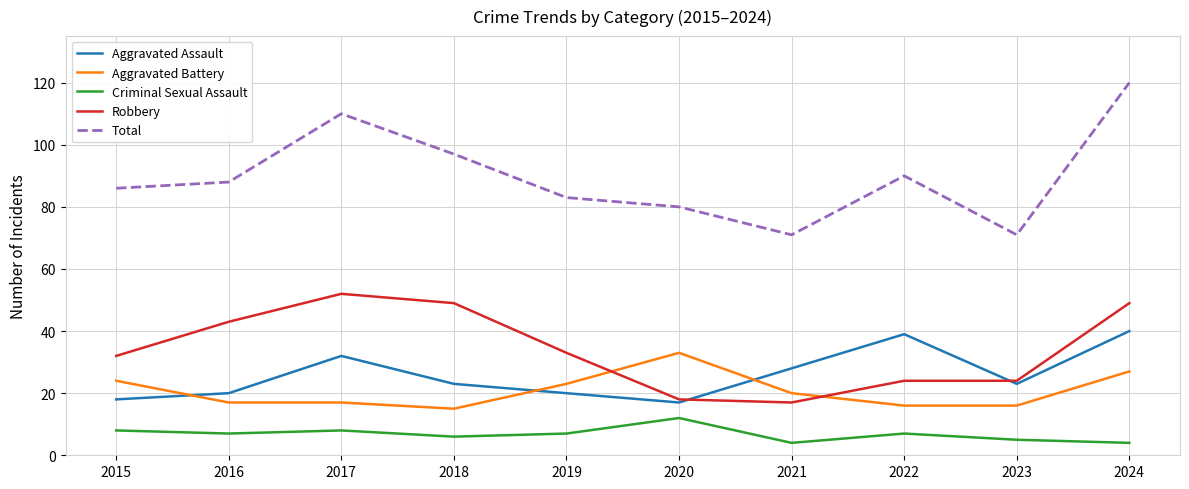

What is the lowest value of the Criminal Sexual Assault series?

4